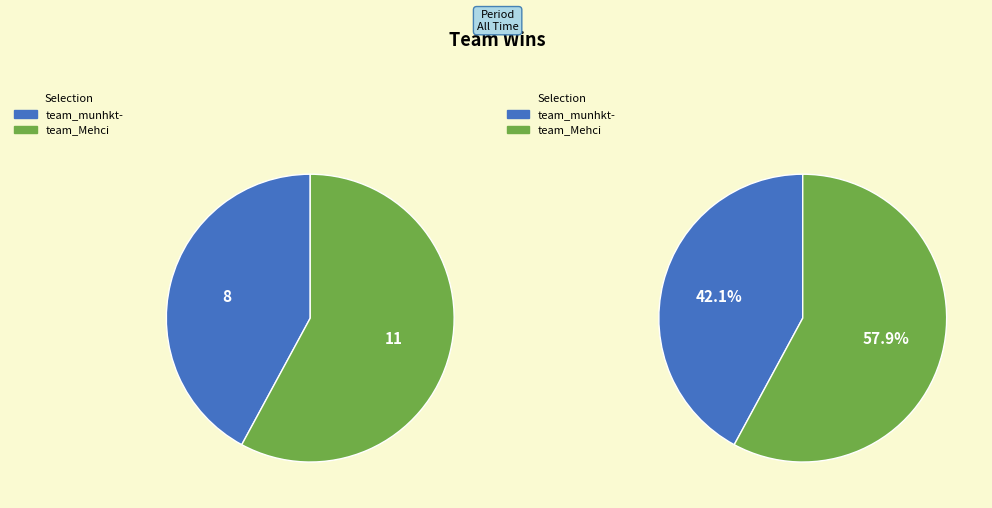

To the nearest percent, what portion does team_munhkt- represent?

42%